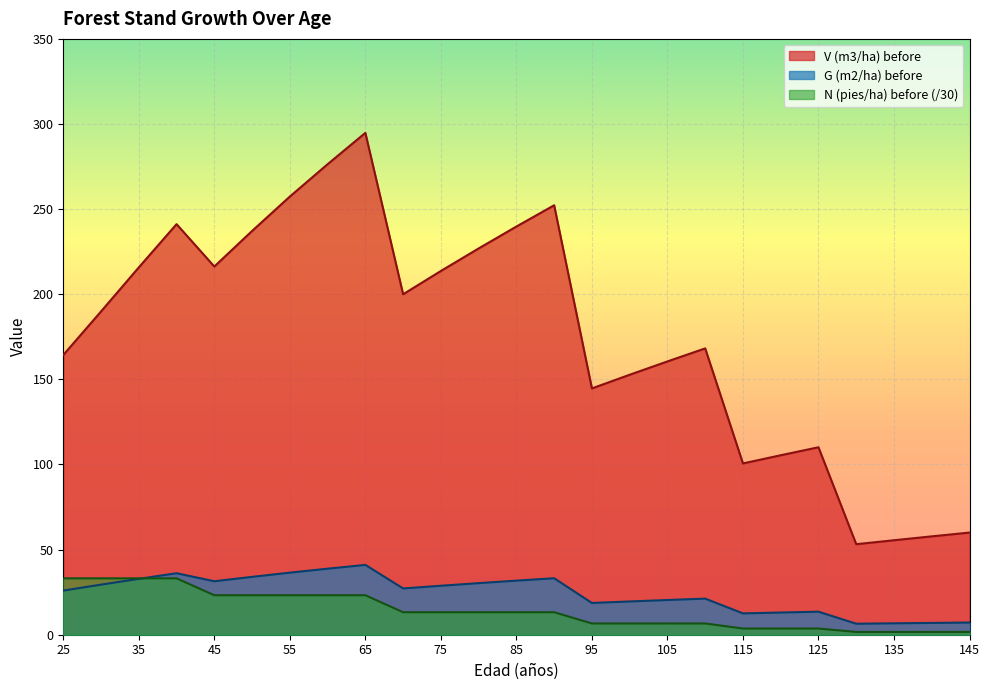

True or false: V (m3/ha) before and N (pies/ha) before intersect in this chart.

False